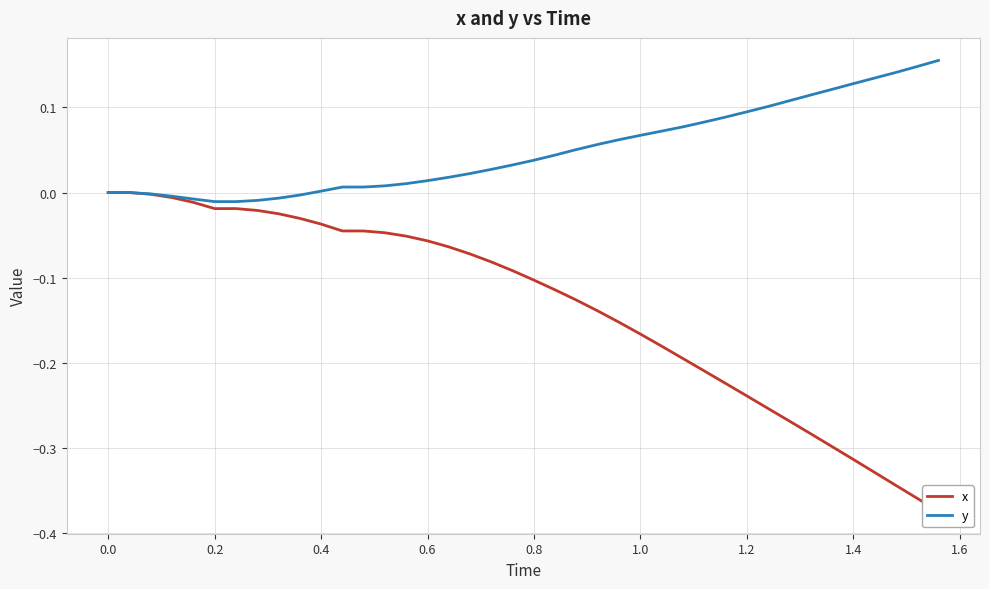

What is the average value of the x series?

-0.1